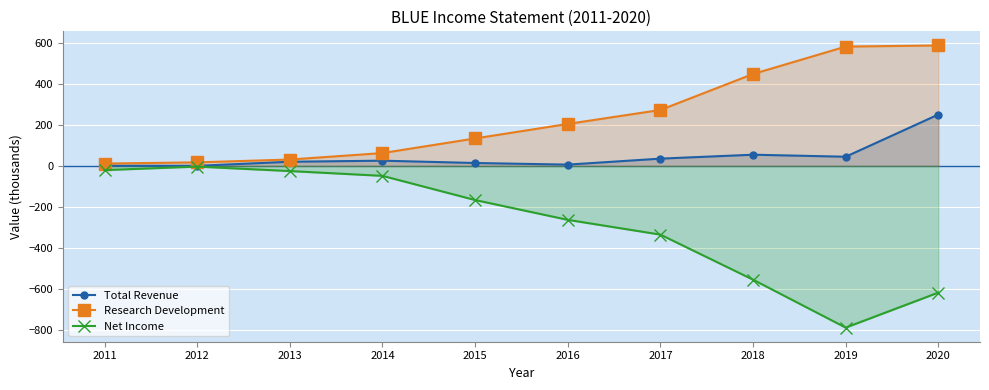

Where is the first local minimum for Total Revenue?

2012